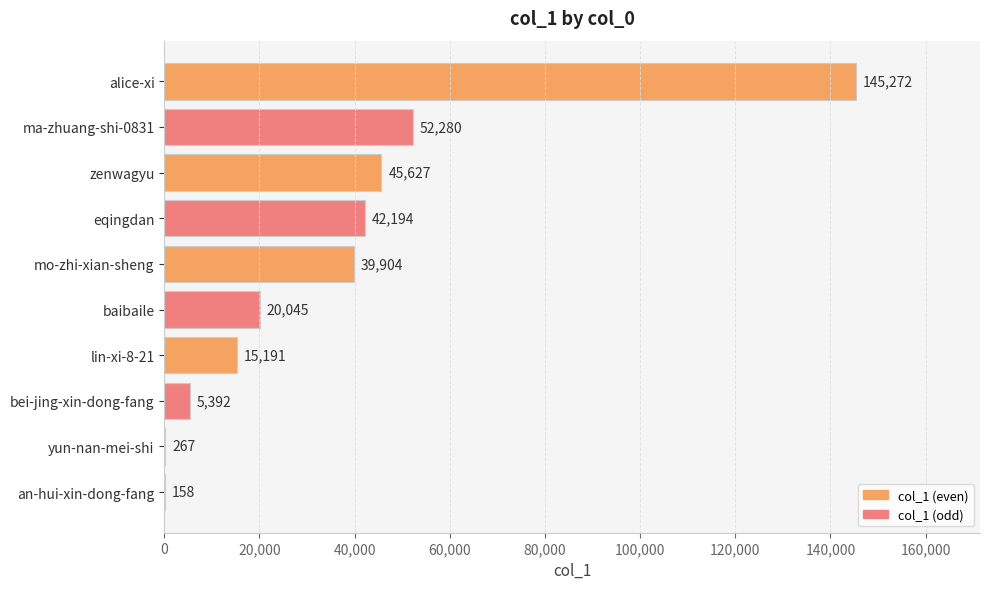

At which category does the chart reach its peak across all series?

alice-xi